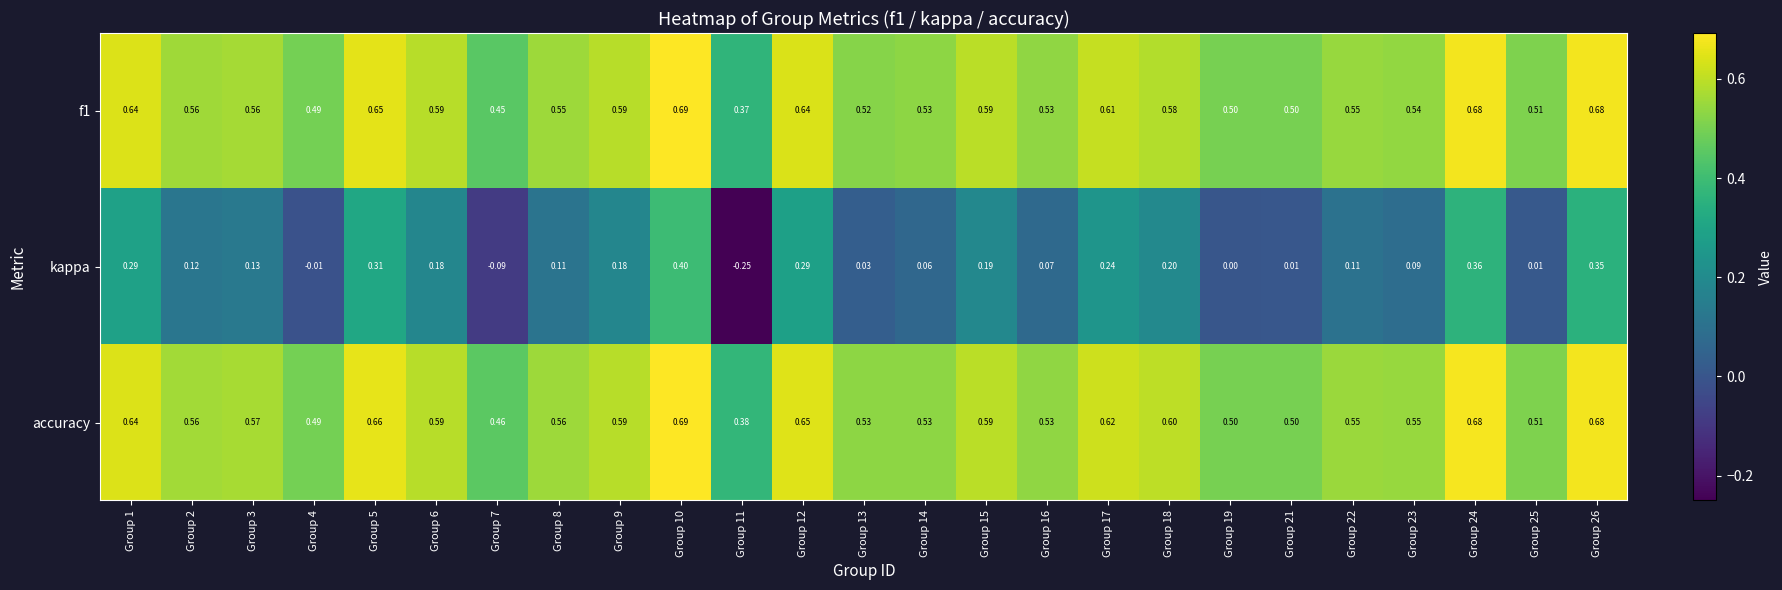

Which series has the largest range (max minus min)?

kappa